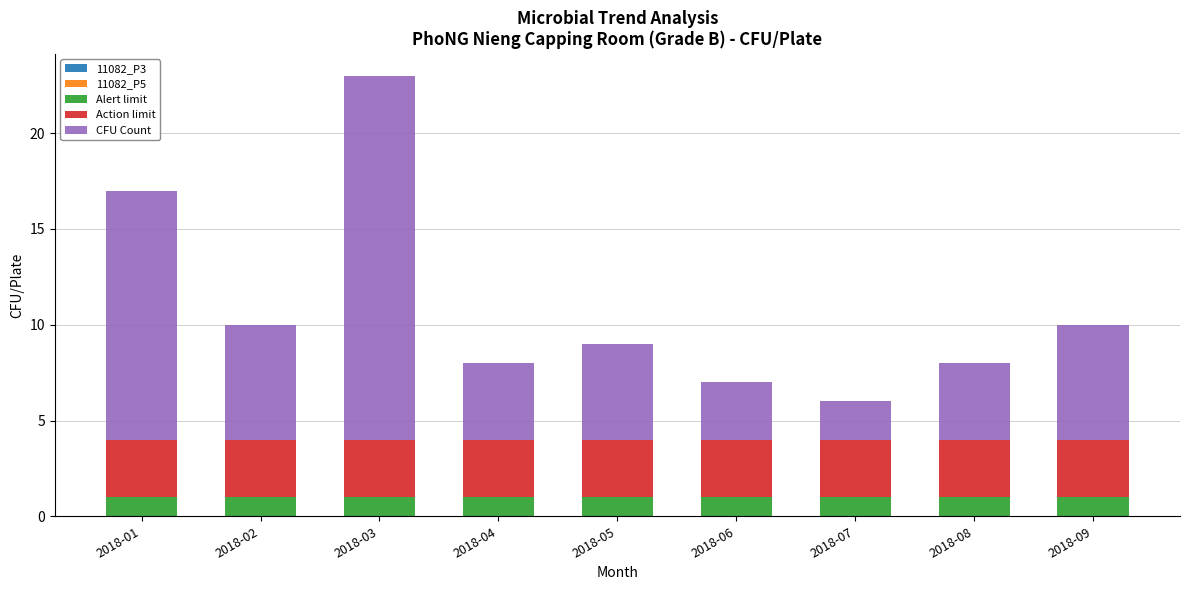

Is it true that Alert limit equals 1 at 2018-05?

True